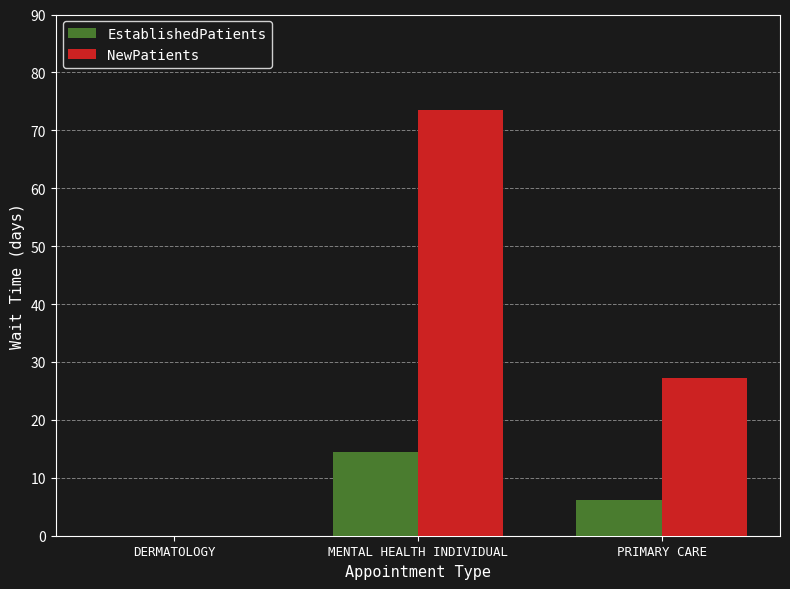

Which series has the largest total across all categories?

NewPatients